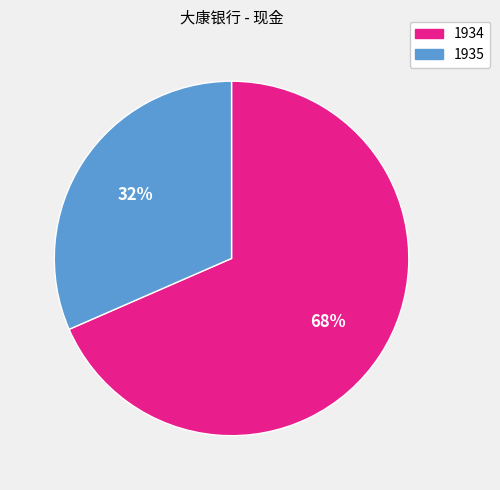

Do 1934 and 1935 together represent more than half of the pie?

Yes